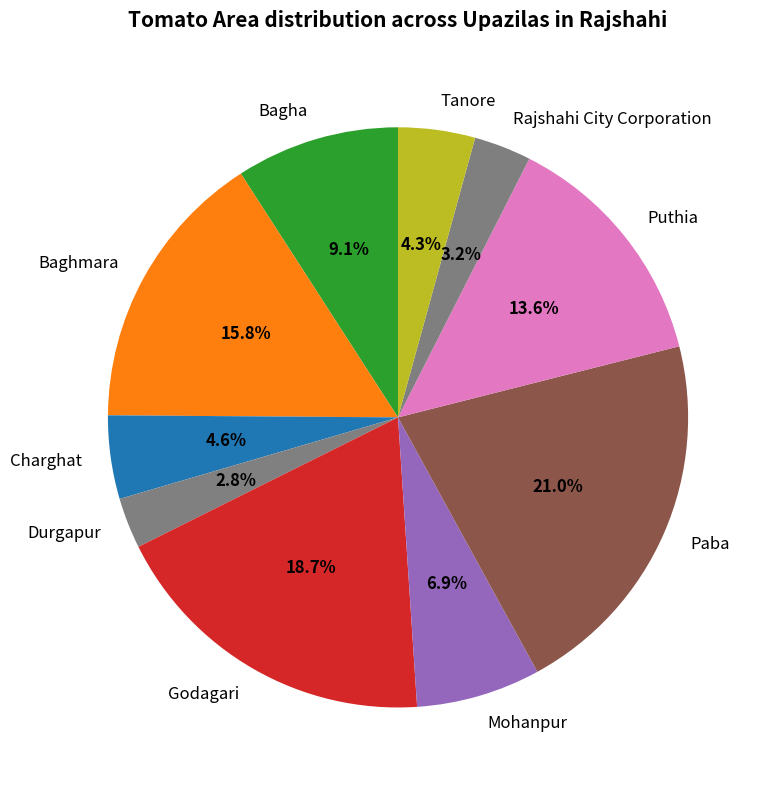

Does any single category account for the majority?

No